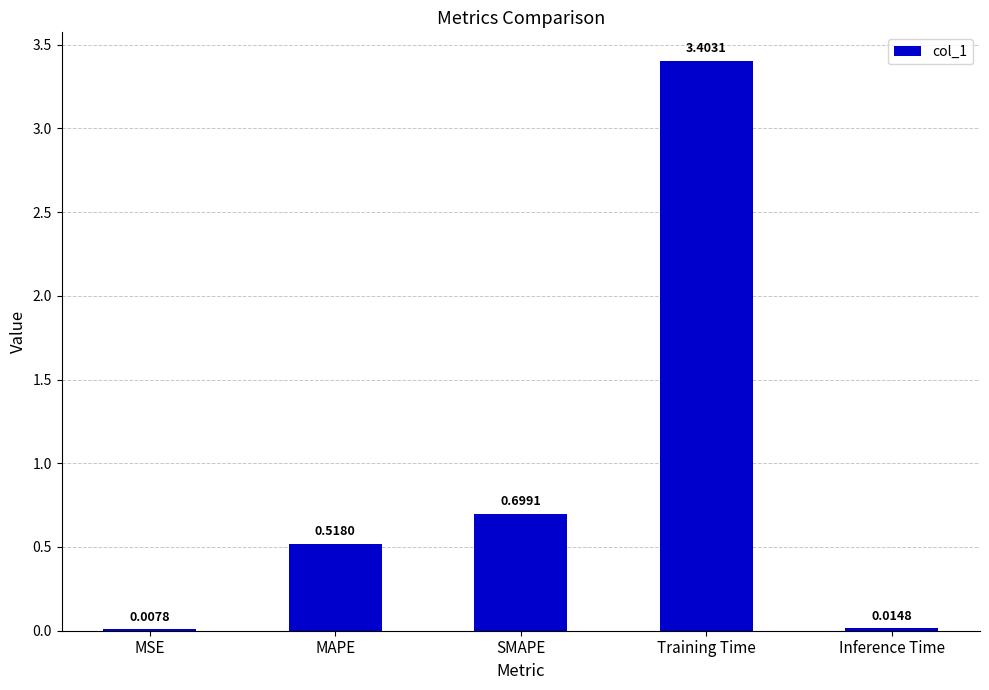

Are the bars grouped side by side (vs. stacked)?

No